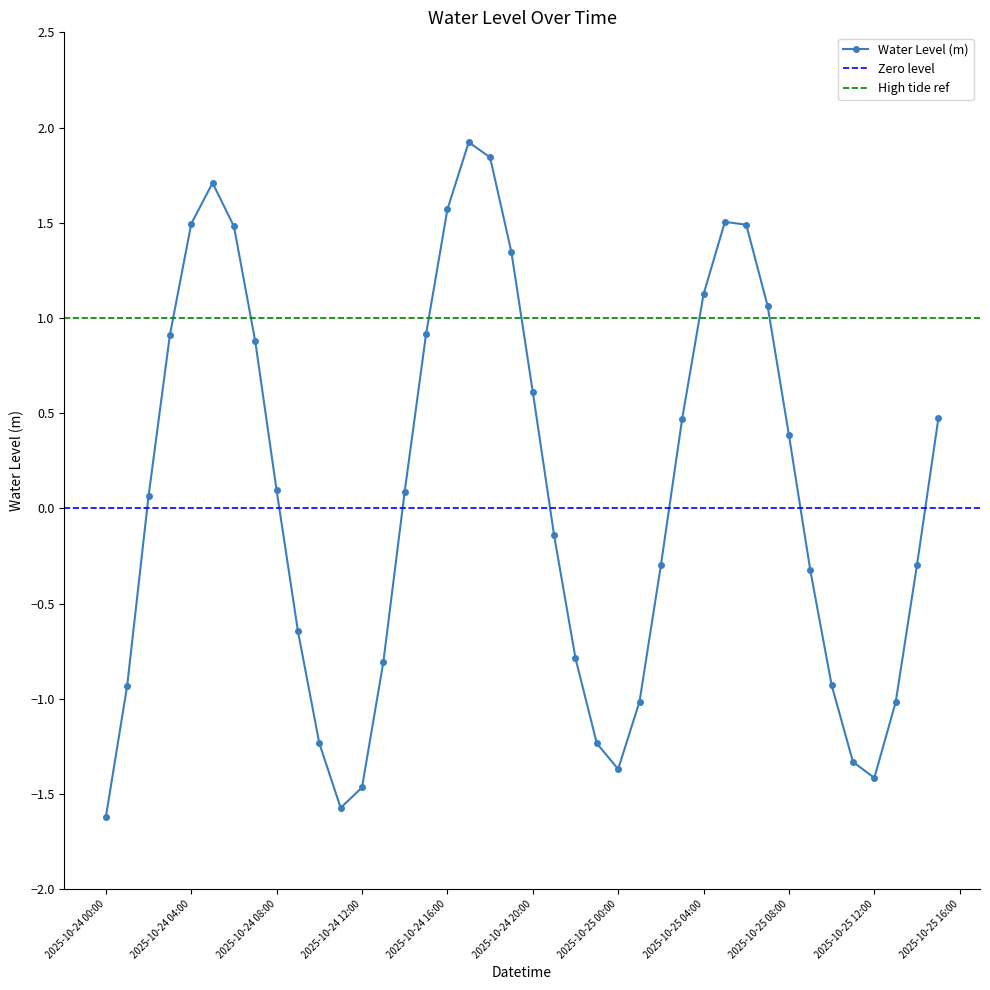

How many lines are shown in the chart?

1